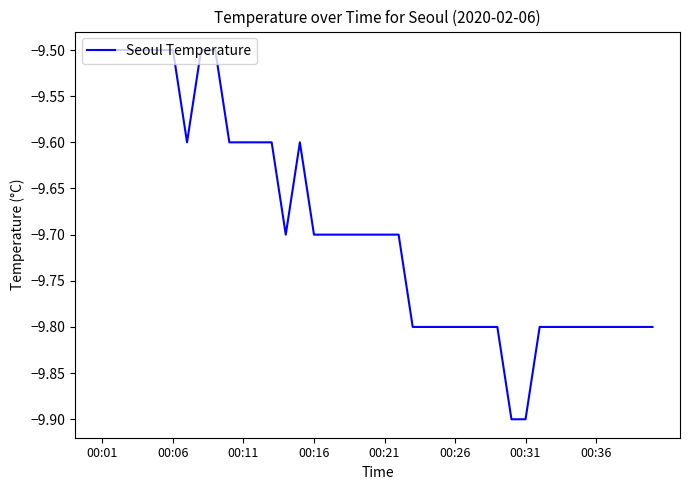

What is the smallest value displayed?

-9.9